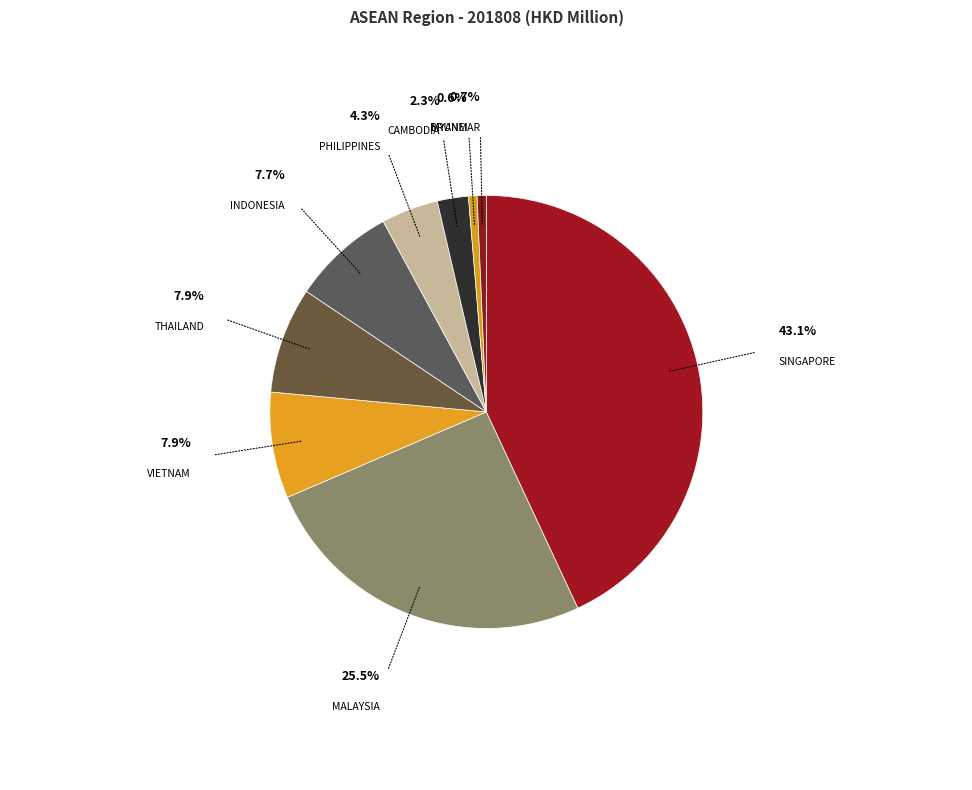

How many slices are in this pie chart?

9